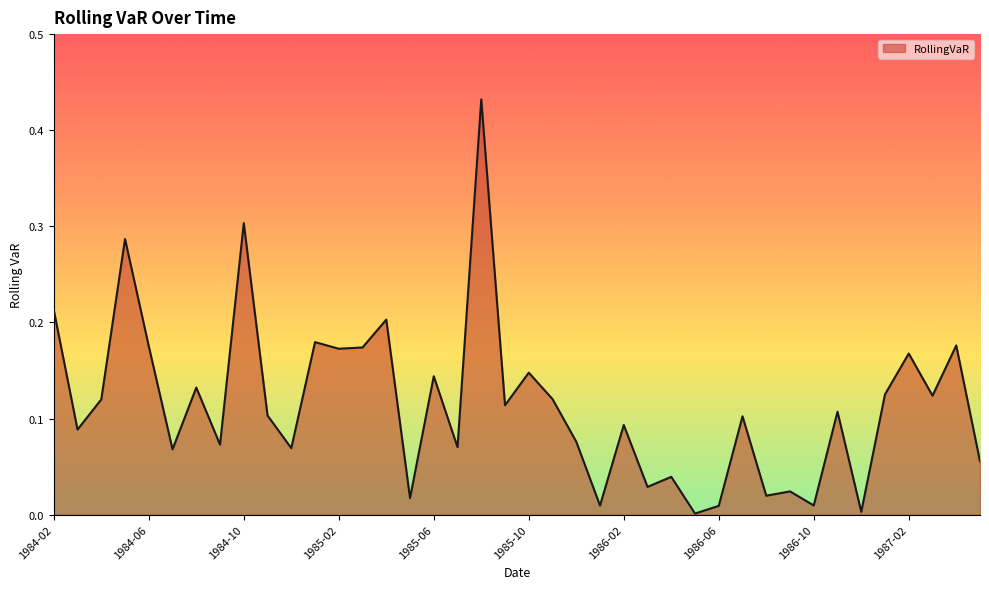

What is the average value?

0.1